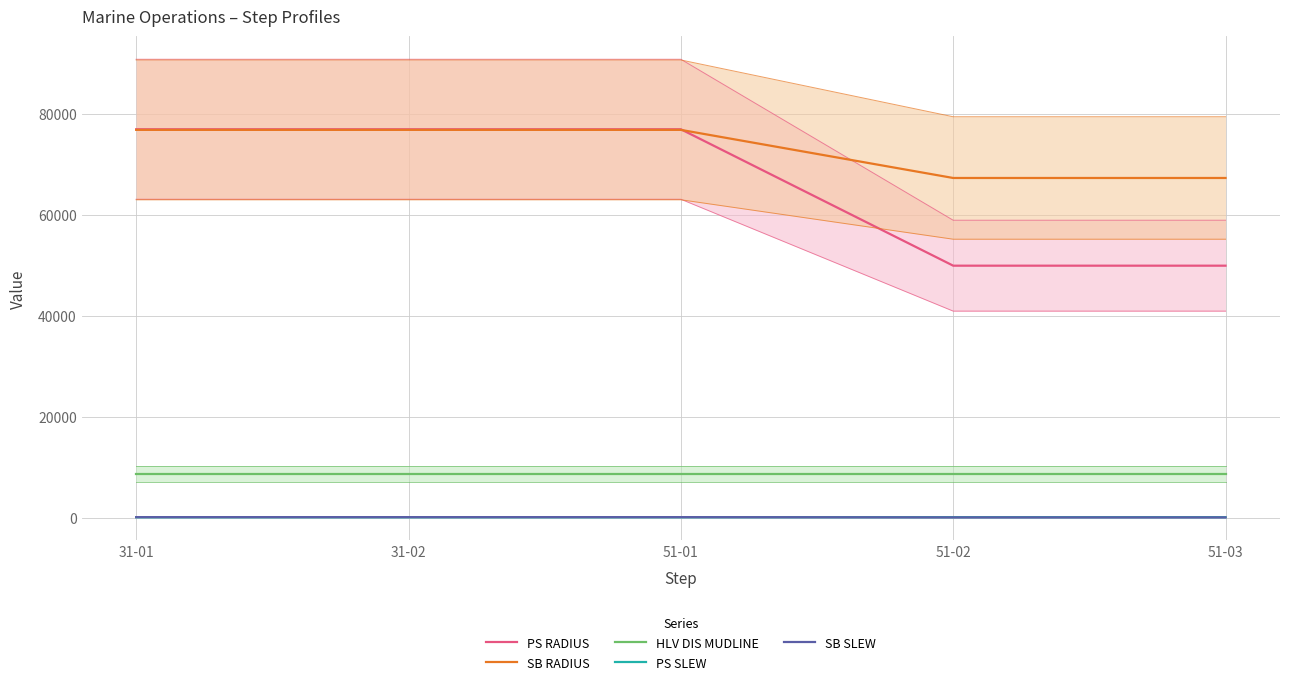

What value does the SB RADIUS series have at 51-03?

67370.0